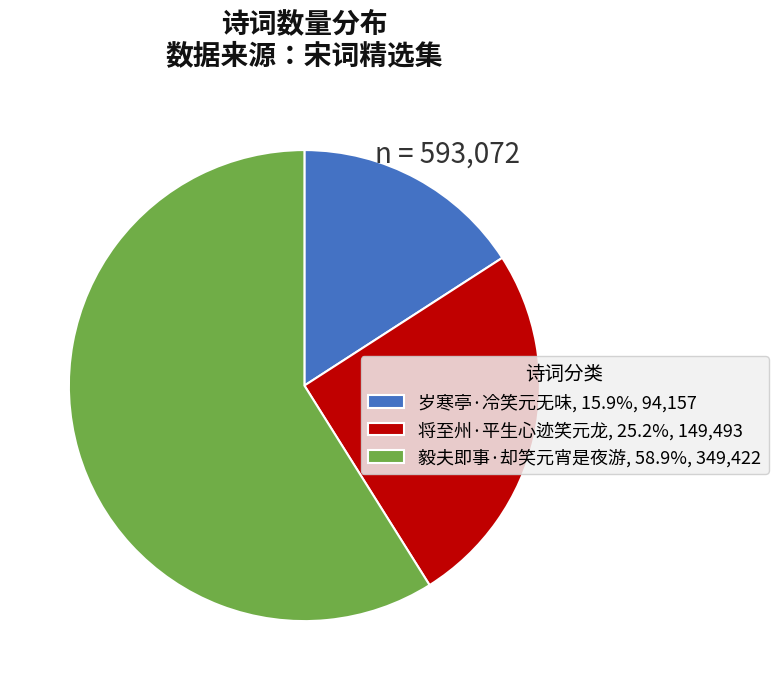

The 岁寒亭·冷笑元无味 slice represents 16% of the pie. True or false?

True